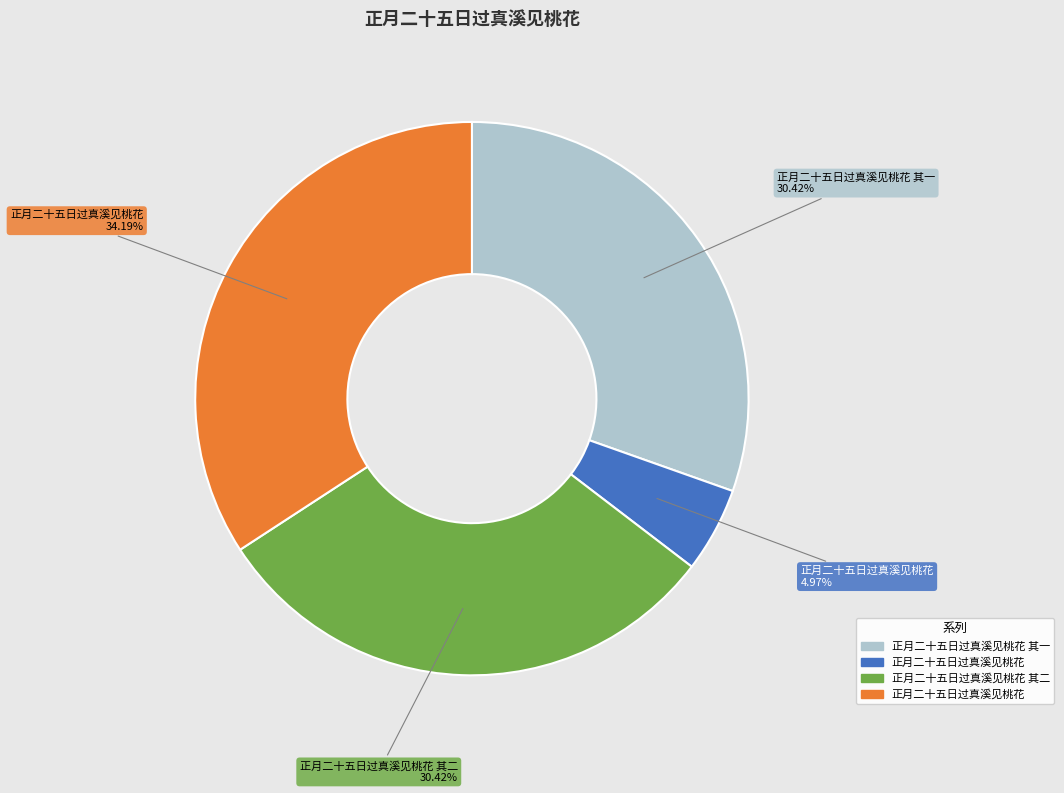

Is there a majority slice in this chart?

No